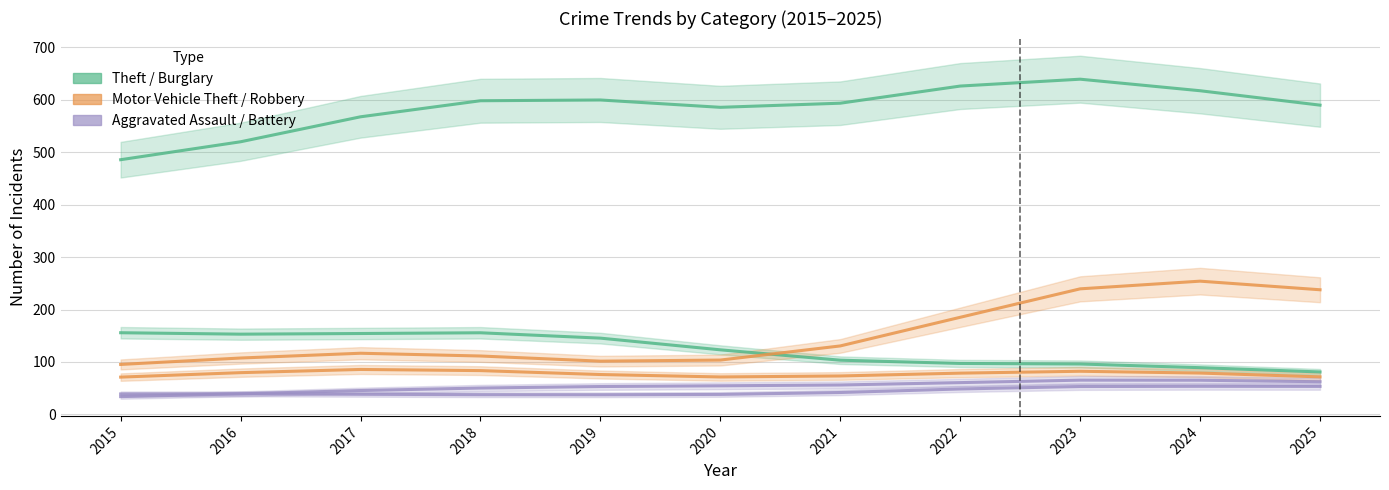

The value of Theft at 2021 is 235.4. True or false?

False